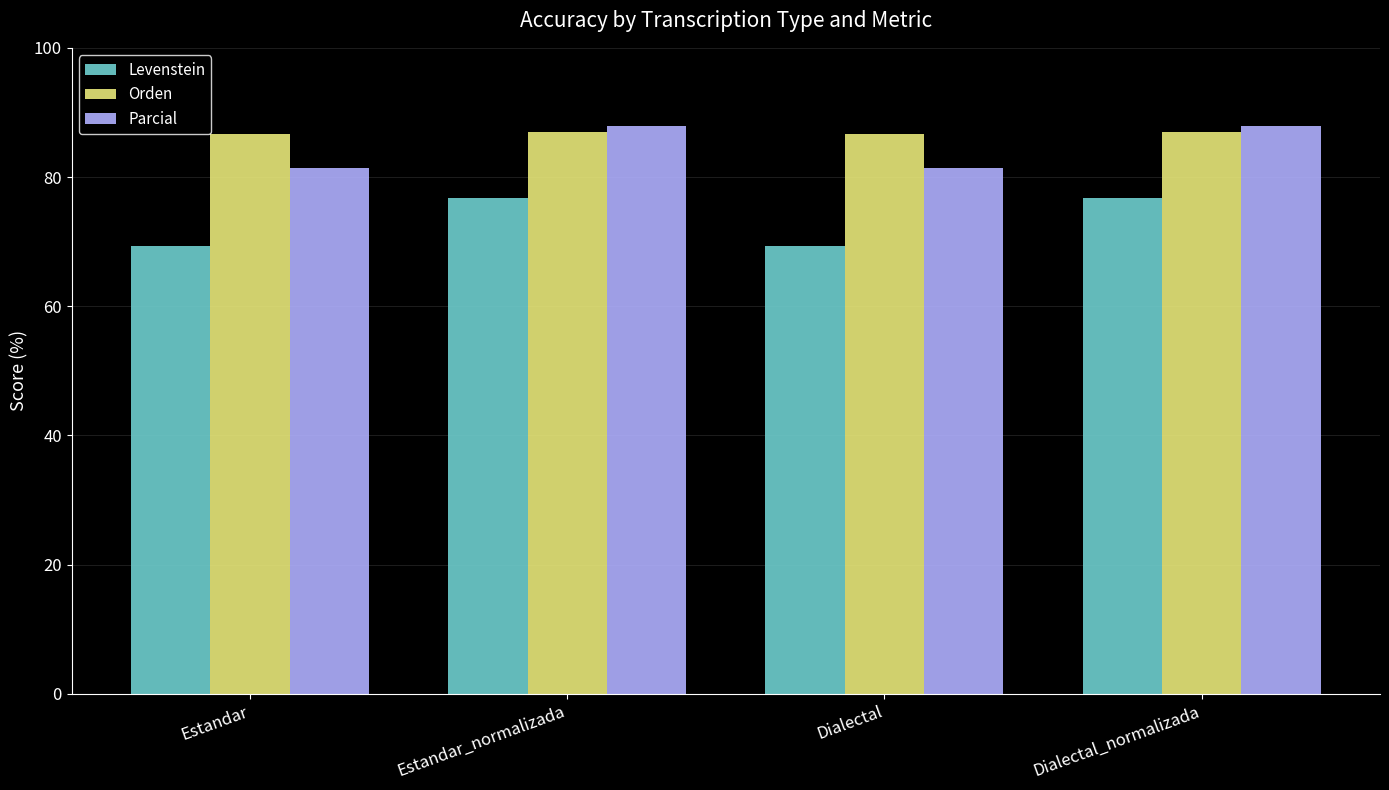

What is the value of the Orden bar at the 2nd from the left?

87.0